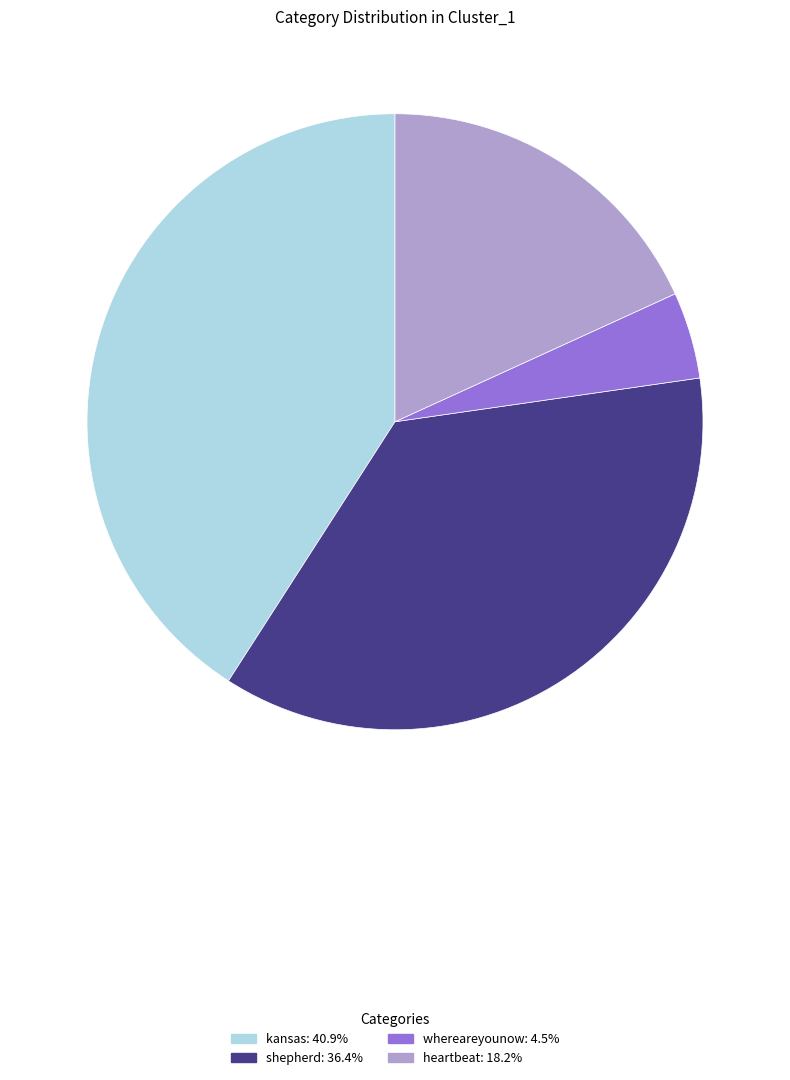

How many slices are in this pie chart?

4